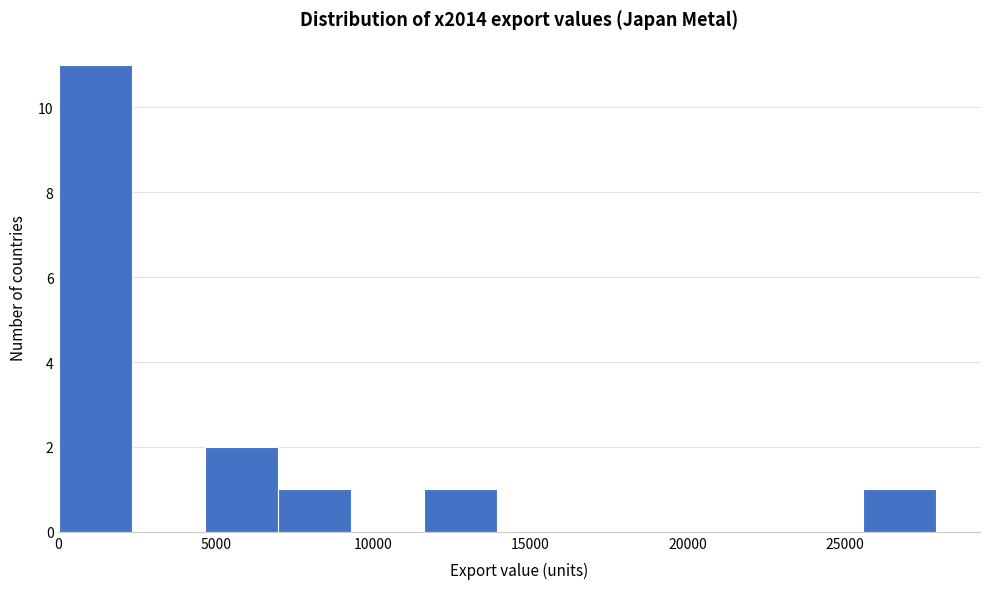

Reading left to right, list every bar in this chart as the range it spans on the x-axis followed by its height. Neither the bar edges nor the heights are printed on the chart, so give them approximately, as read against the axes.

0 to 2500: 11
2500 to 4500: 0
4500 to 7000: 2
7000 to 9500: 1
9500 to 11500: 0
11500 to 14000: 1
14000 to 16500: 0
16500 to 18500: 0
18500 to 21000: 0
21000 to 23500: 0
23500 to 25500: 0
25500 to 28000: 1